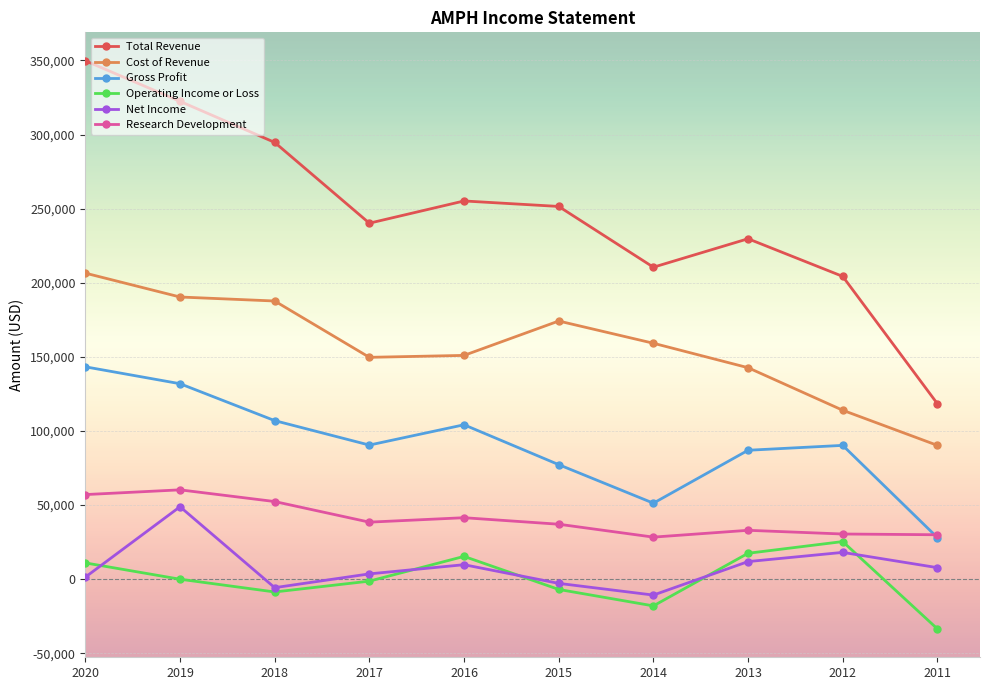

What is the highest value of the Net Income series?

48900